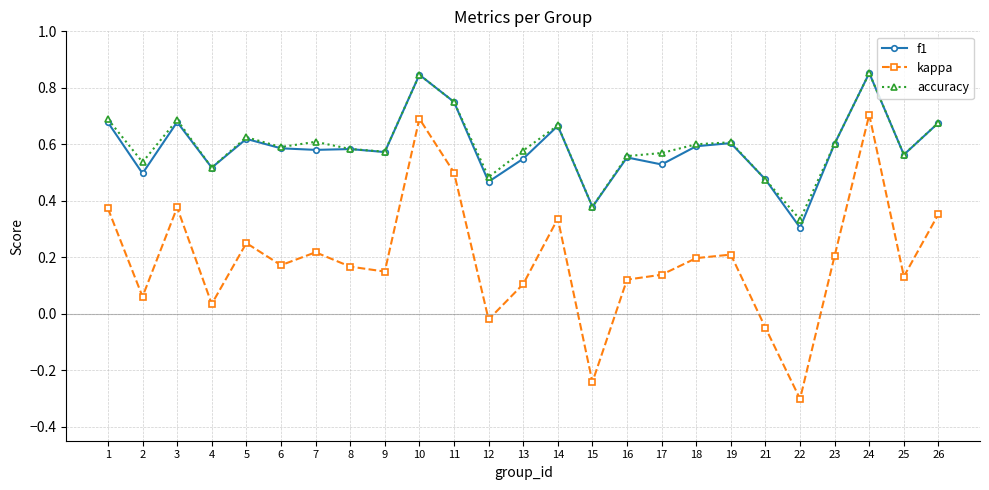

True or false: kappa and accuracy intersect in this chart.

False